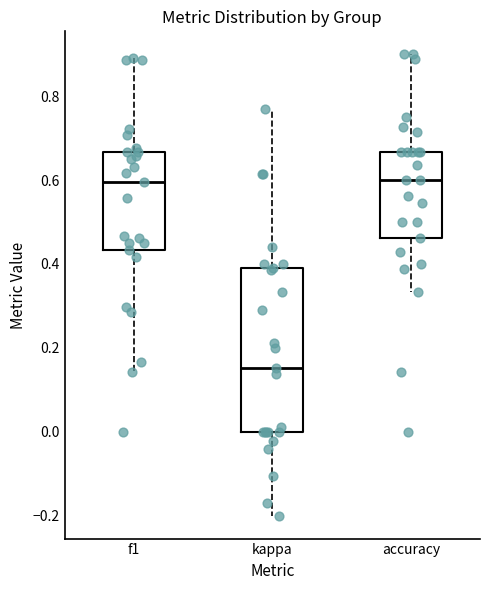

Reading left to right, transcribe this box plot: for each box, give where its median line is, the range the box spans, and where its two whiskers end, as read against the y-axis. The values are not printed on the chart, so give them approximately, as read against the axis.

f1: median 0.60, box 0.44 to 0.66, whiskers 0.14 to 0.90
kappa: median 0.16, box 0.00 to 0.40, whiskers -0.20 to 0.76
accuracy: median 0.60, box 0.46 to 0.66, whiskers 0.34 to 0.90